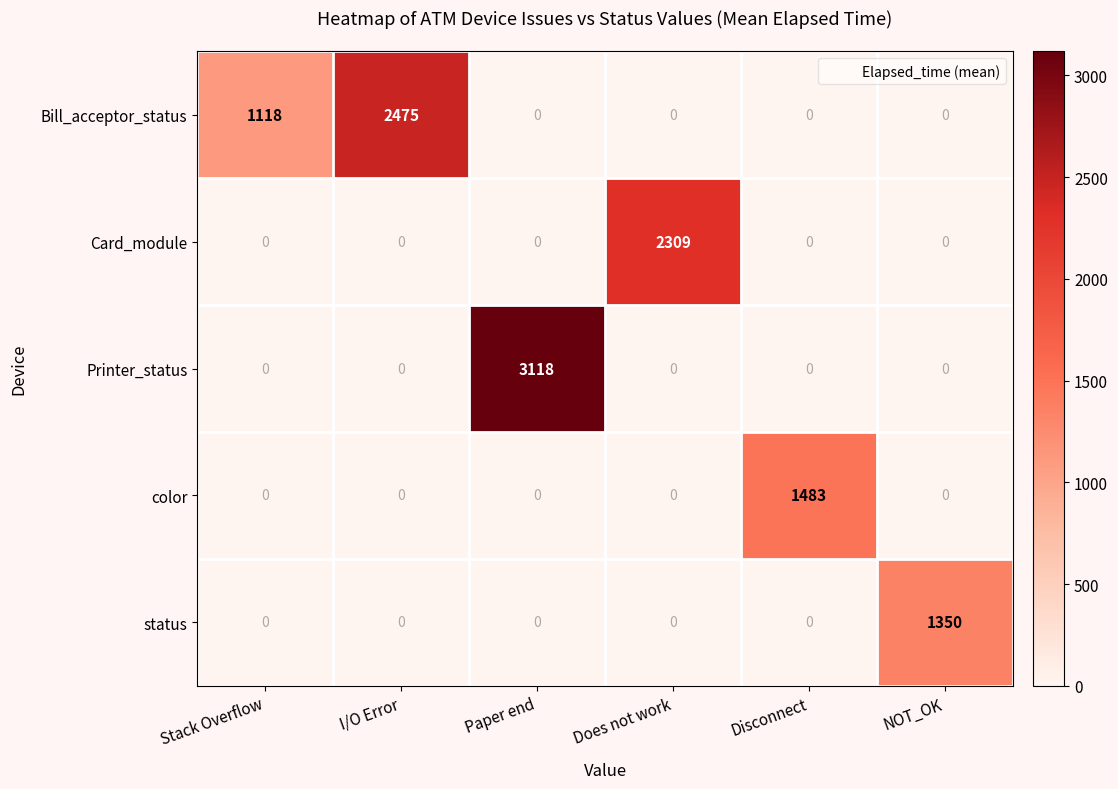

Count the number of categories in the chart.

6